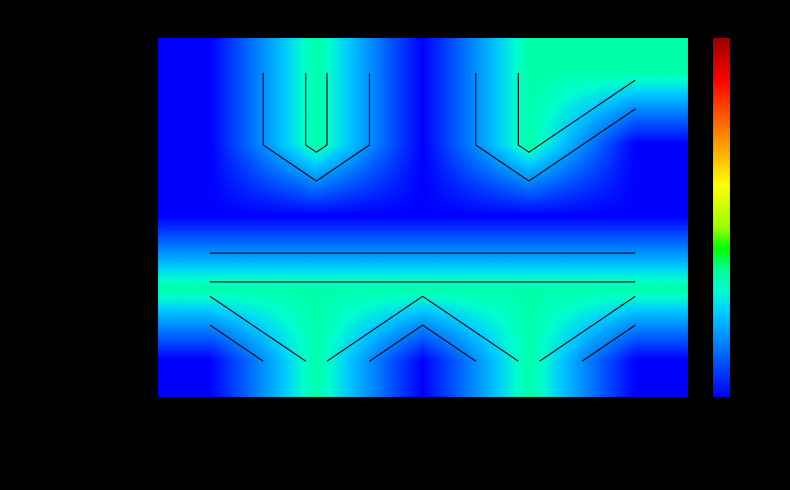

How many values in Extension.id are above zero?

2